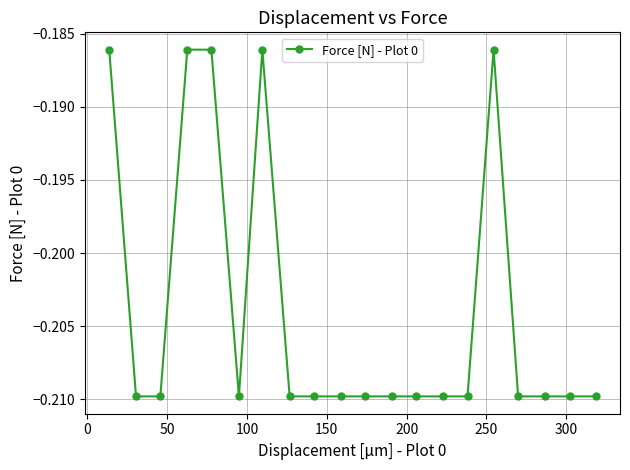

What is the sum of all values?

-4.1